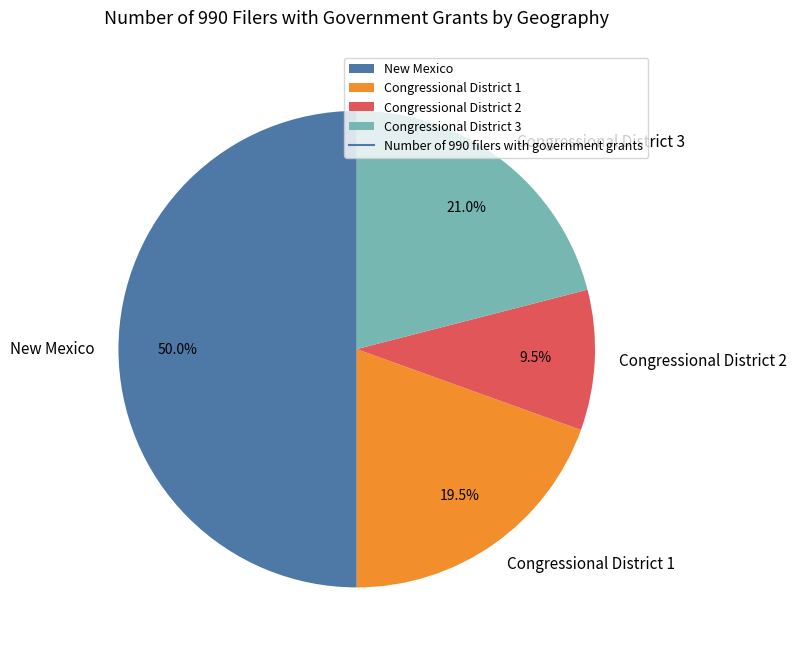

Which category has the smallest portion of the pie?

Congressional District 2